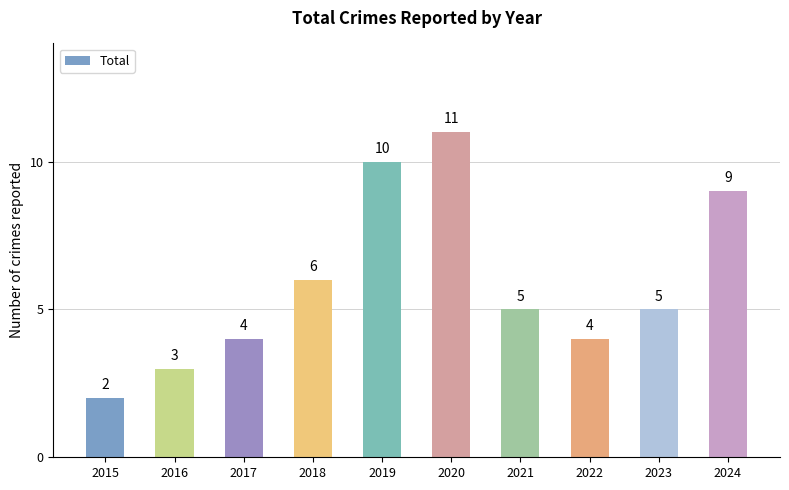

Reading left to right, transcribe all the data shown in this chart.

2	3	4	6	10	11	5	4	5	9